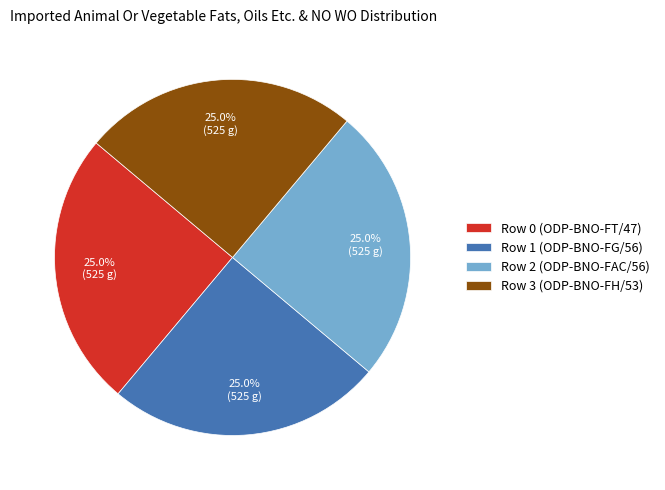

Does any single category account for the majority?

No